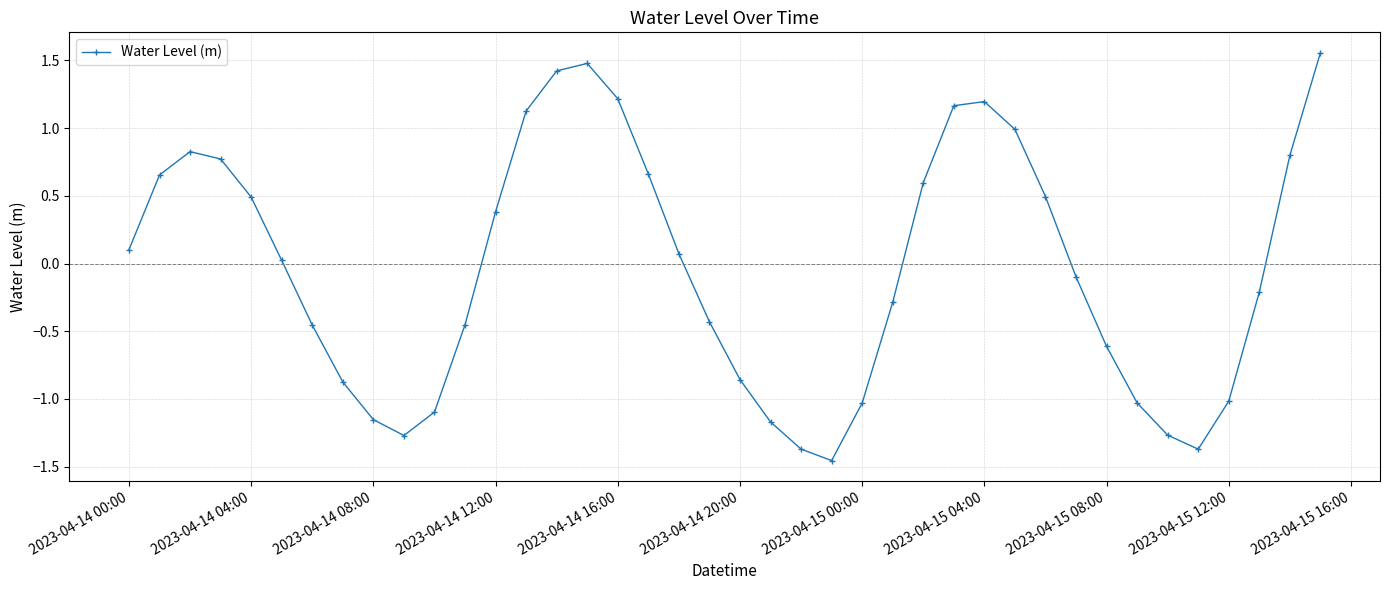

What is the difference between the second highest and minimum values?

2.9